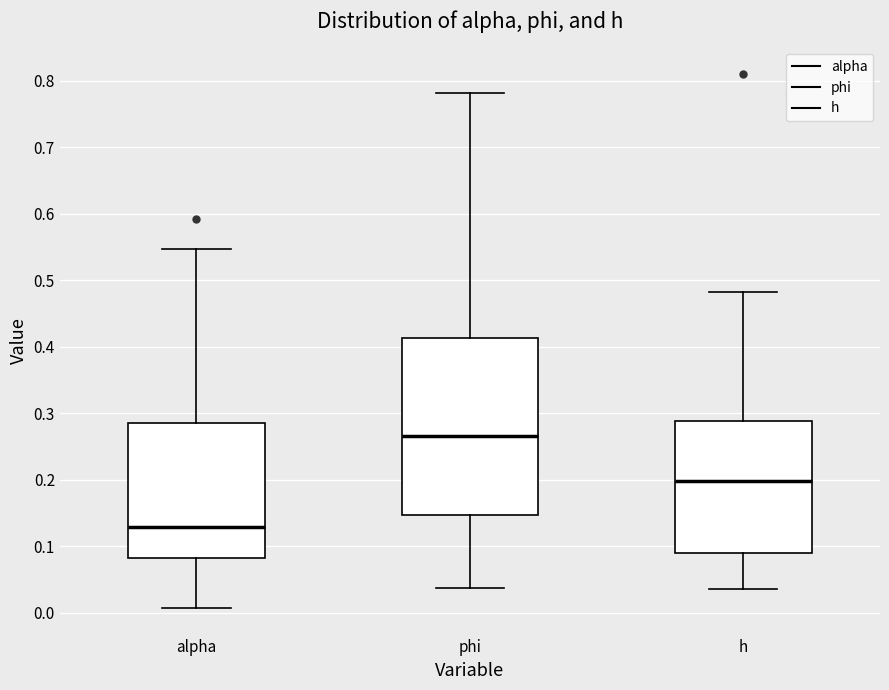

Reading left to right, transcribe this box plot: for each box, give where its median line is, the range the box spans, and where its two whiskers end, as read against the y-axis. The values are not printed on the chart, so give them approximately, as read against the axis.

alpha: median 0.13, box 0.08 to 0.29, whiskers 0.01 to 0.55
phi: median 0.27, box 0.15 to 0.41, whiskers 0.04 to 0.78
h: median 0.20, box 0.09 to 0.29, whiskers 0.04 to 0.48